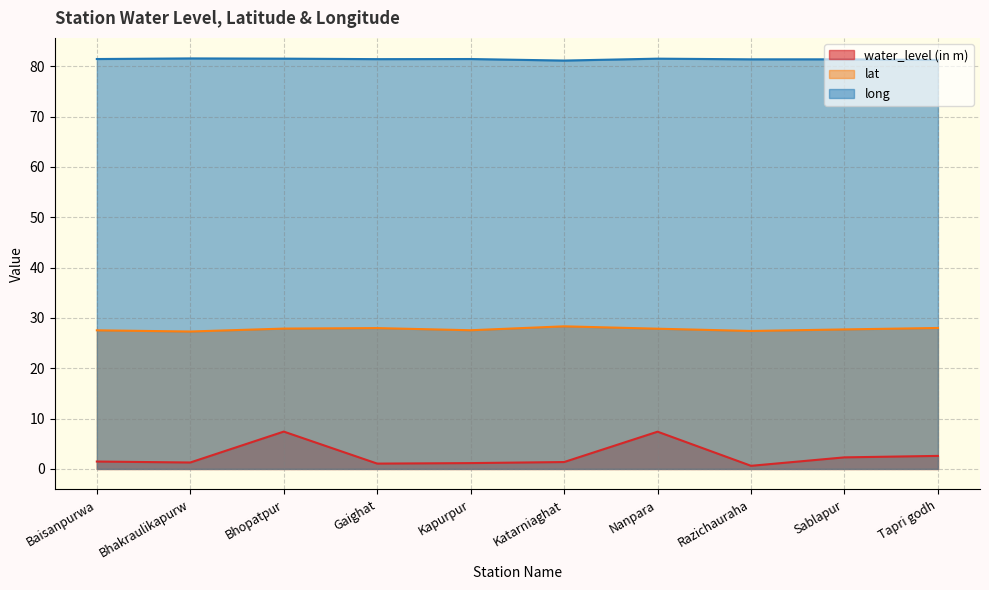

What is the label of the 8th point from the left?

Razichauraha